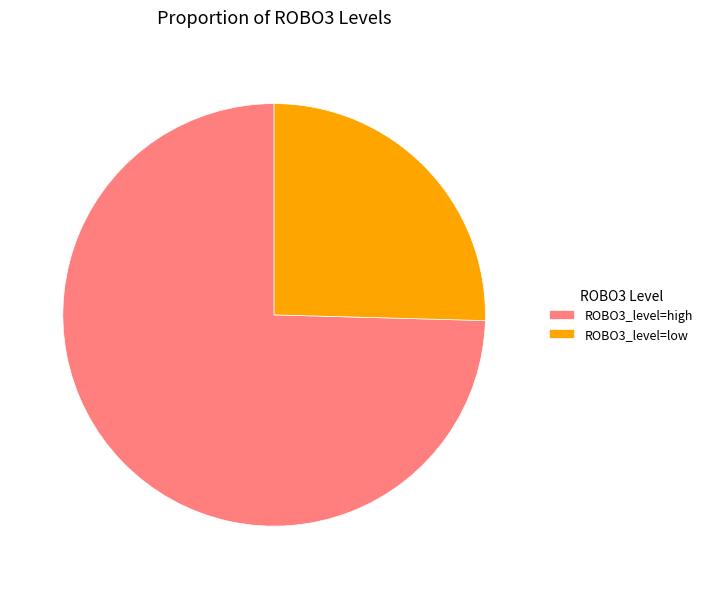

Which slice represents more than half of the pie?

ROBO3_level=high